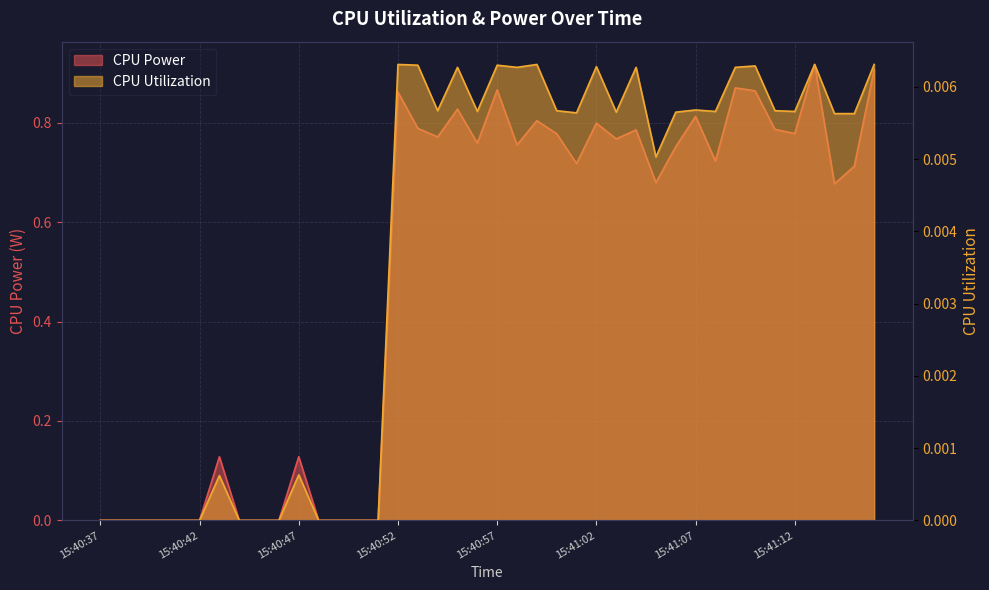

Where is the first local minimum for CPU Power?

15:40:54